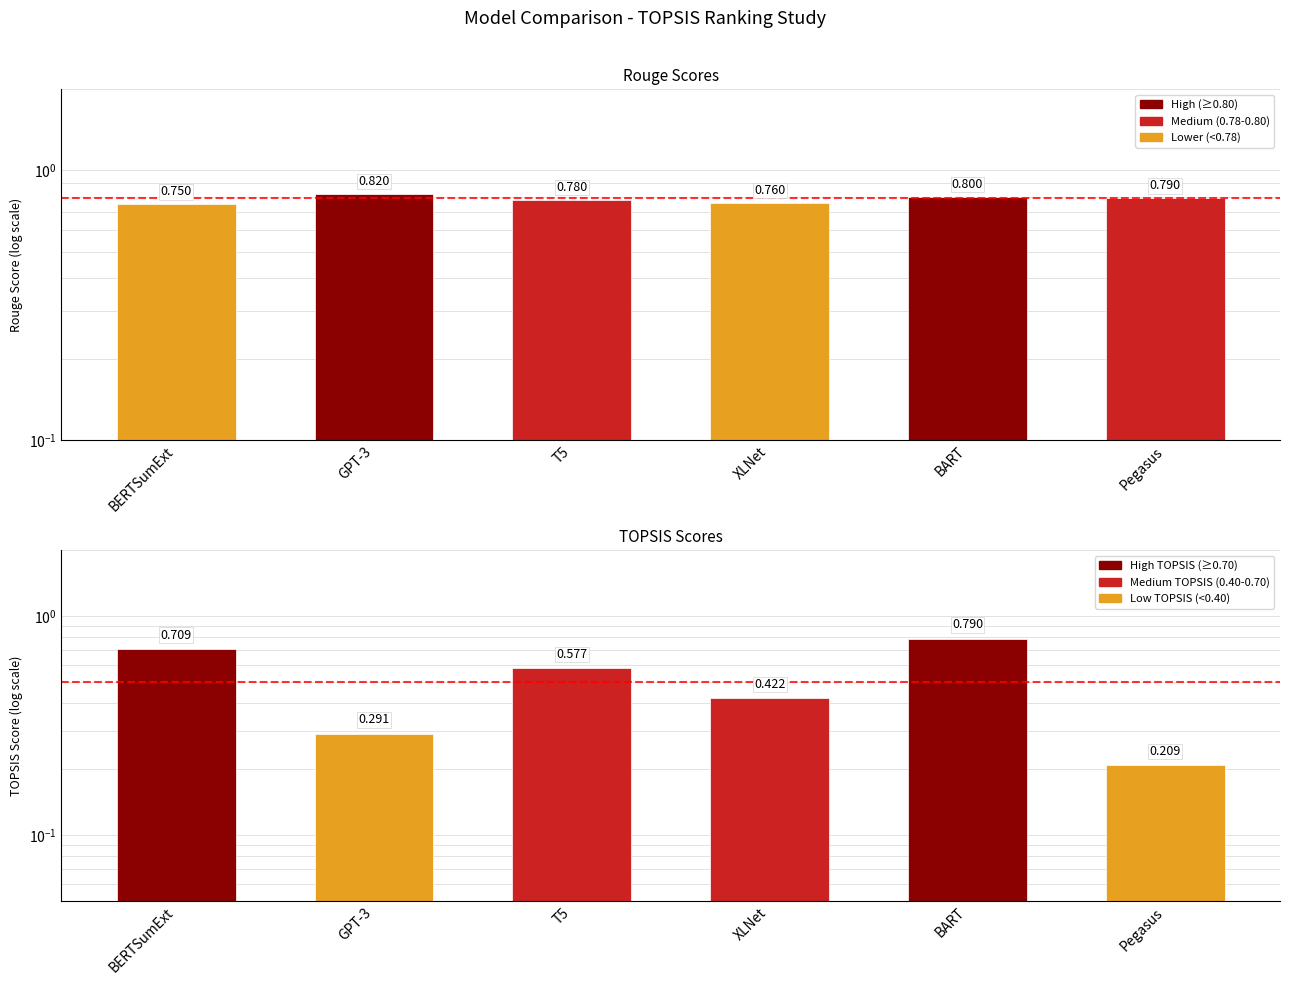

What is the sum of all TOPSIS_Score values?

3.0